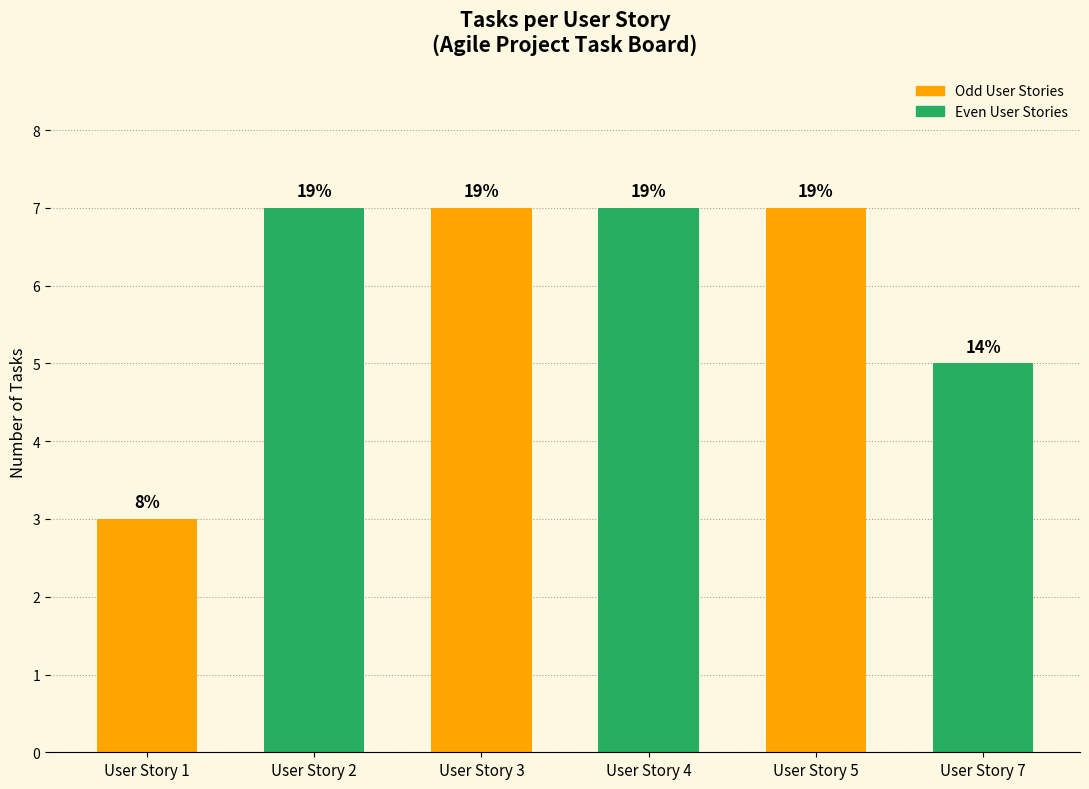

What is the value of the 4th bar from the left?

7